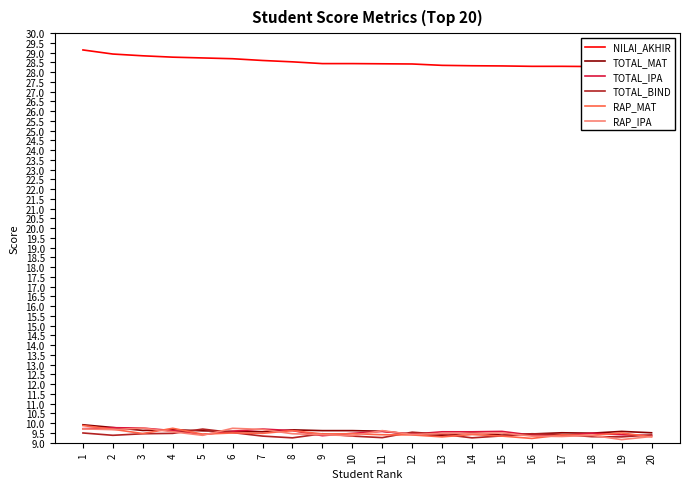

True or false: TOTAL_MAT has more than 0 interior local peaks.

True